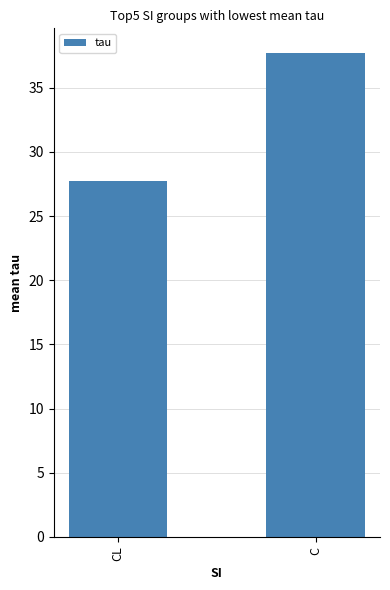

What is the change in value from CL to C?

+10.0